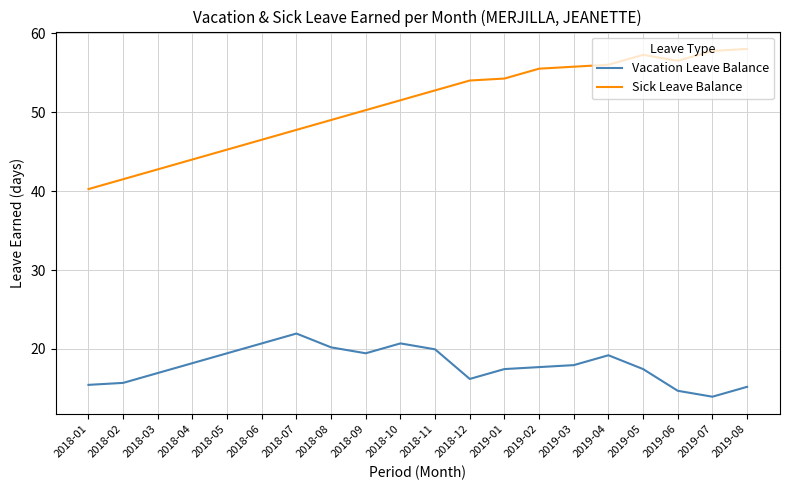

What is the average value of the Sick Leave Balance series?

50.8